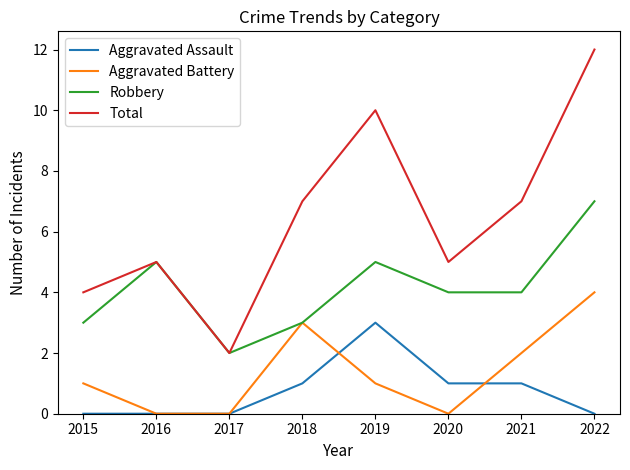

Reading left to right, transcribe all the data shown in this chart.

Aggravated Assault: 2015=0	2016=0	2017=0	2018=1	2019=3	2020=1	2021=1	2022=0
Aggravated Battery: 2015=1	2016=0	2017=0	2018=3	2019=1	2020=0	2021=2	2022=4
Robbery: 2015=3	2016=5	2017=2	2018=3	2019=5	2020=4	2021=4	2022=7
Total: 2015=4	2016=5	2017=2	2018=7	2019=10	2020=5	2021=7	2022=12